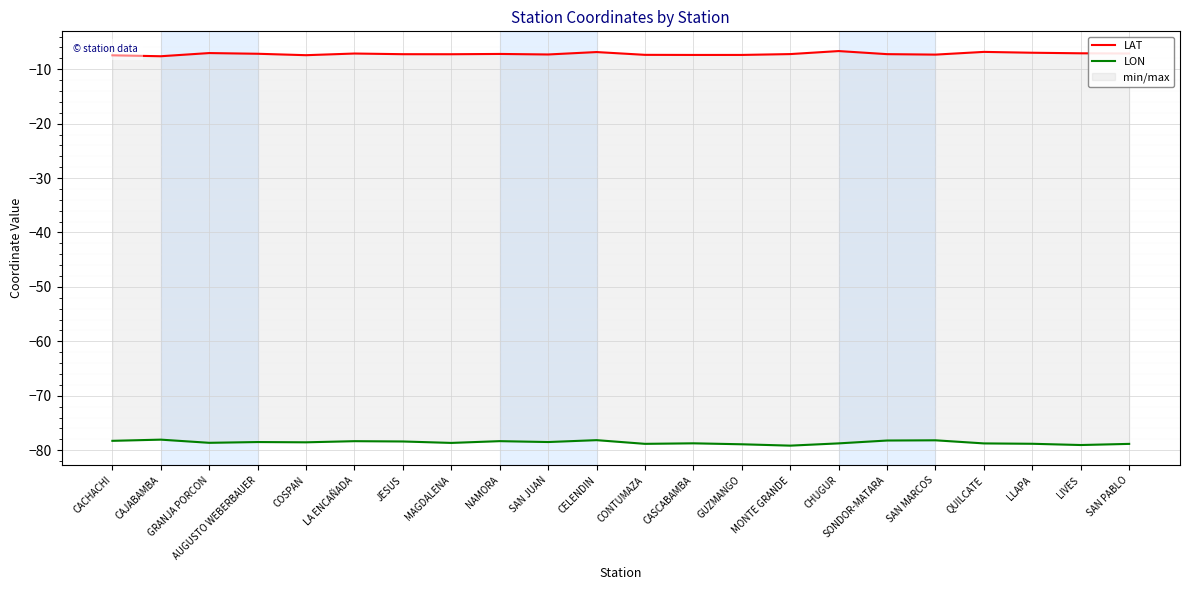

At how many categories does at least one series exceed -14?

22